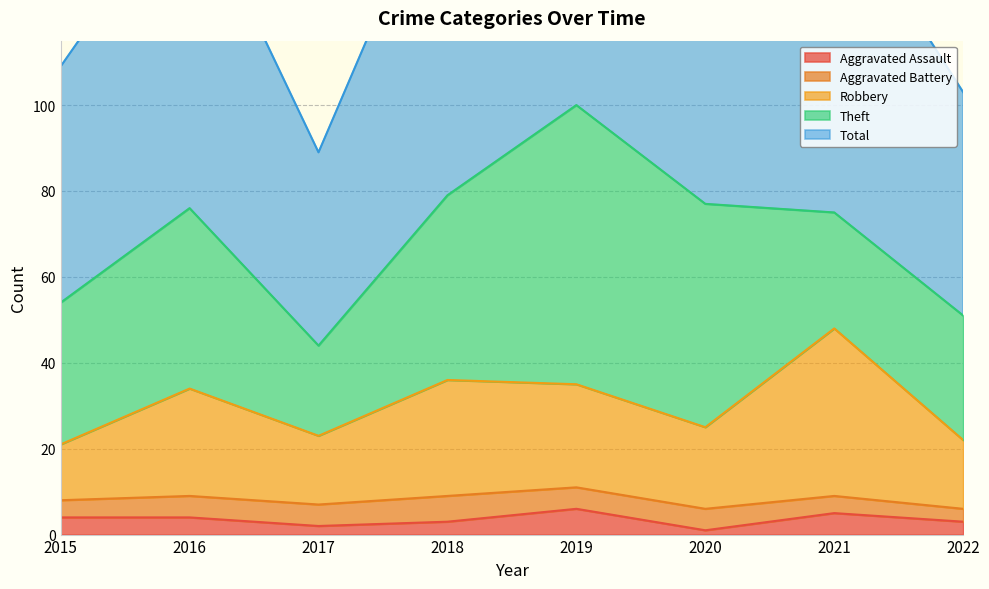

At which label does Aggravated Assault reach its minimum?

2020